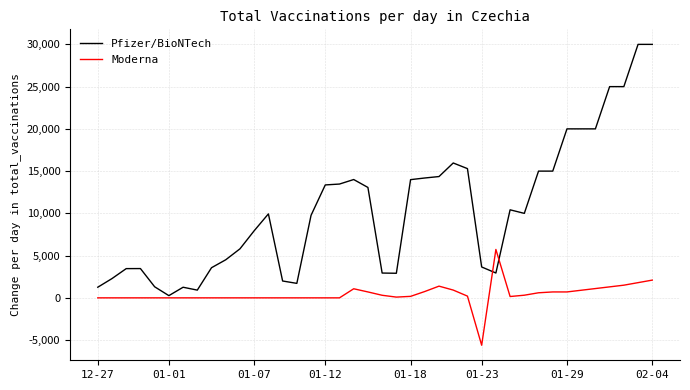

What are all the series names shown in the legend?

Pfizer/BioNTech, Moderna